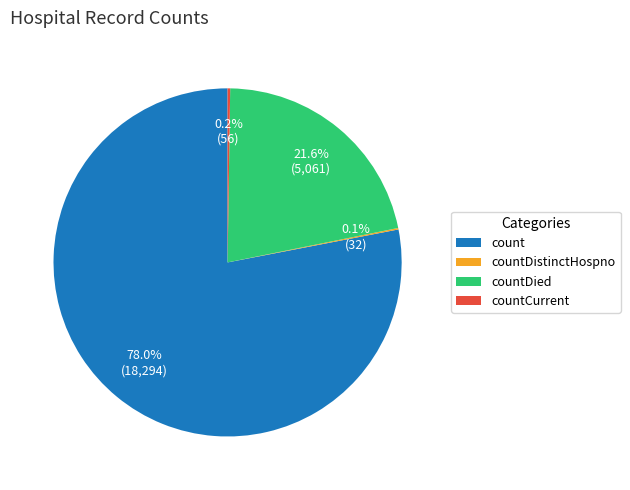

What portion of the pie excludes countDied?

78.4%